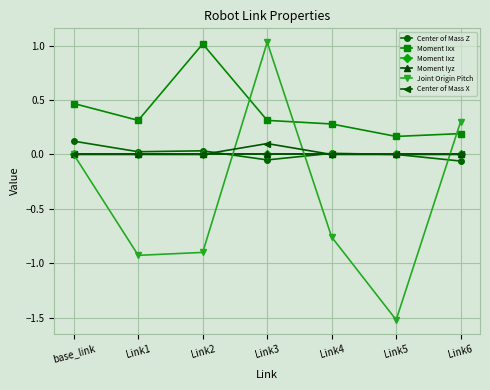

At which label is Moment Iyz closest to 0?

Link1